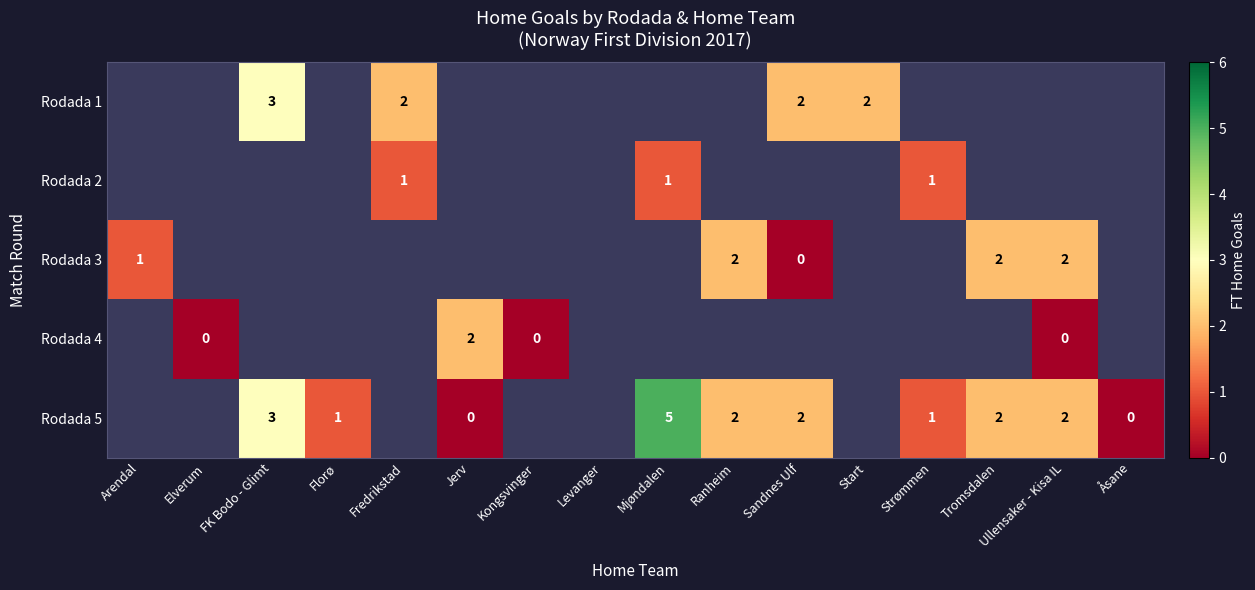

The value of Rodada 2 at Strømmen is 1. True or false?

True